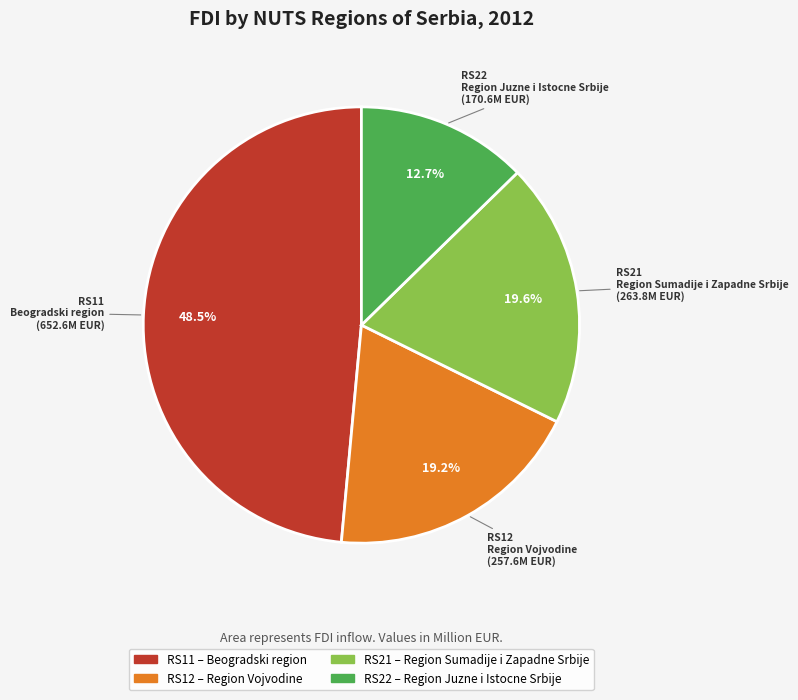

Is Region Sumadije i Zapadne Srbije the majority of the pie?

No